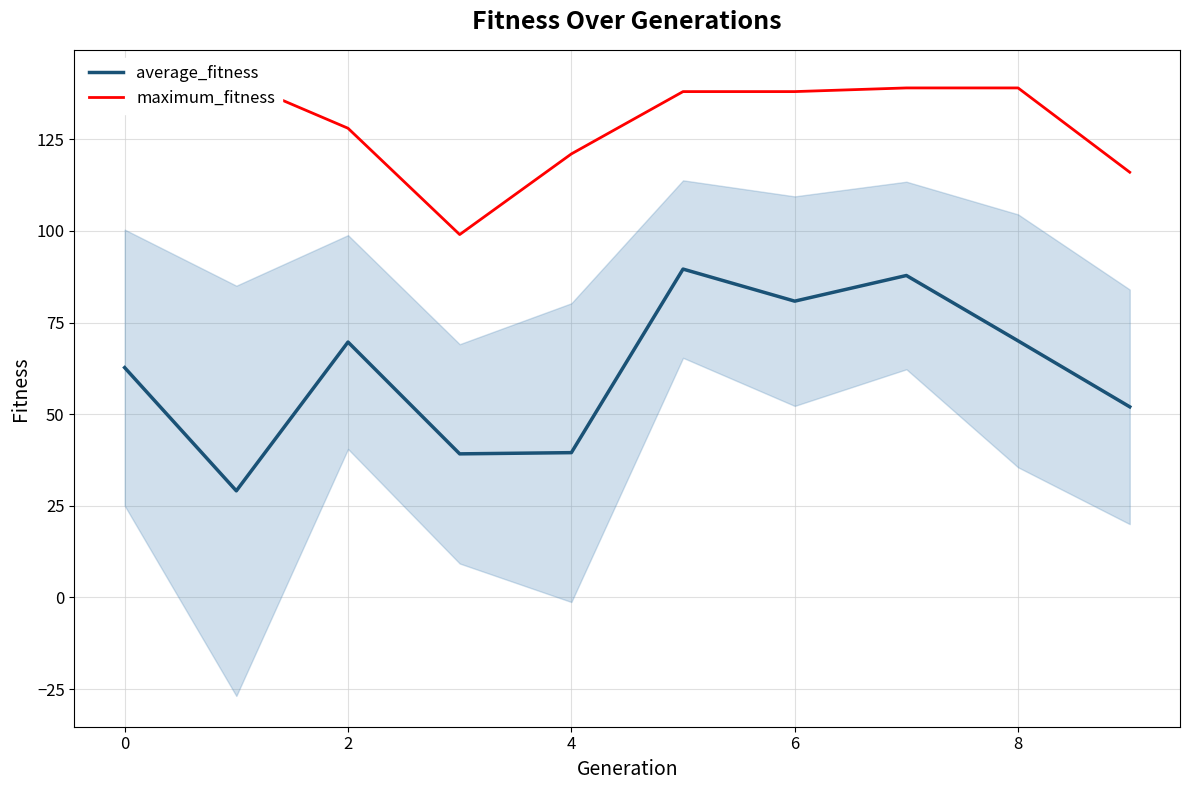

Rank the series at 2 from lowest to highest value.

average_fitness, maximum_fitness